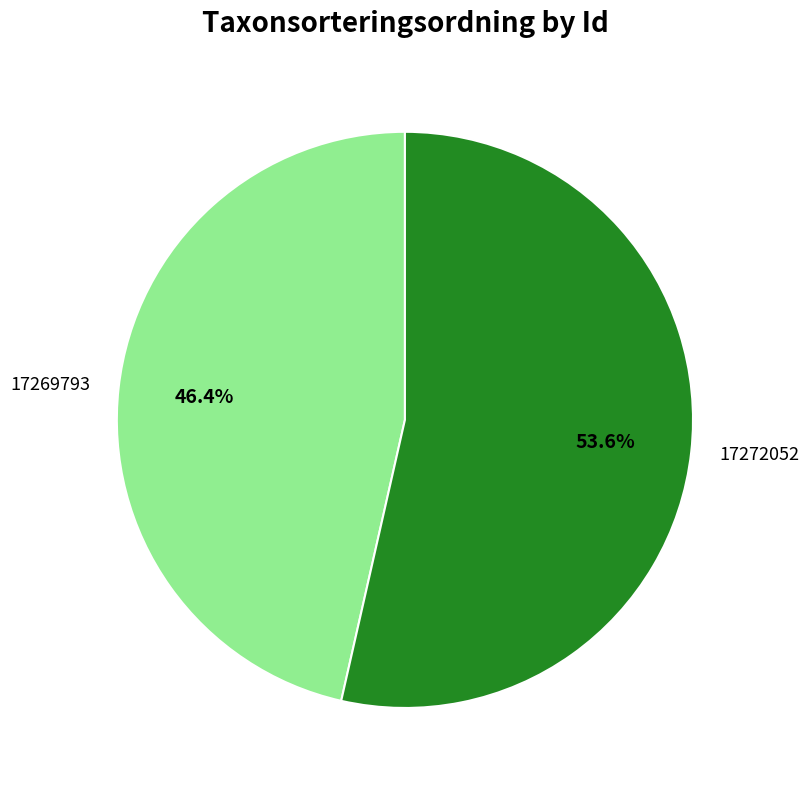

The 17272052 slice represents 63% of the pie. True or false?

False